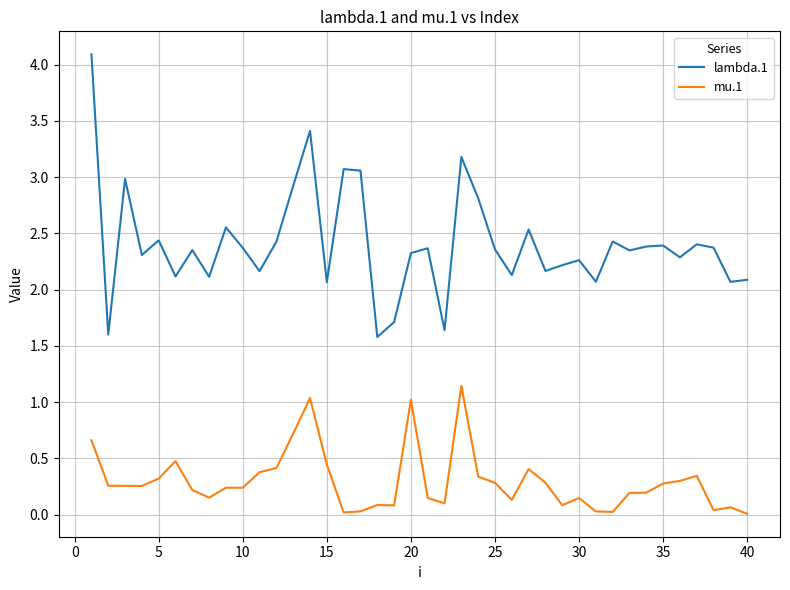

What is the difference between the maximum and minimum values in the lambda.1 series?

2.5